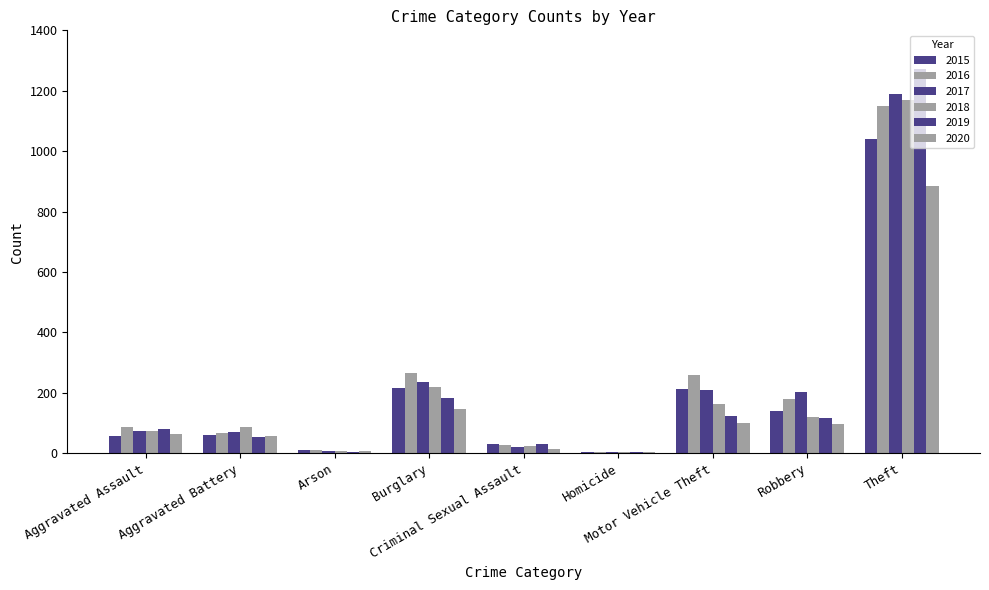

Does the chart contain stacked bars?

No